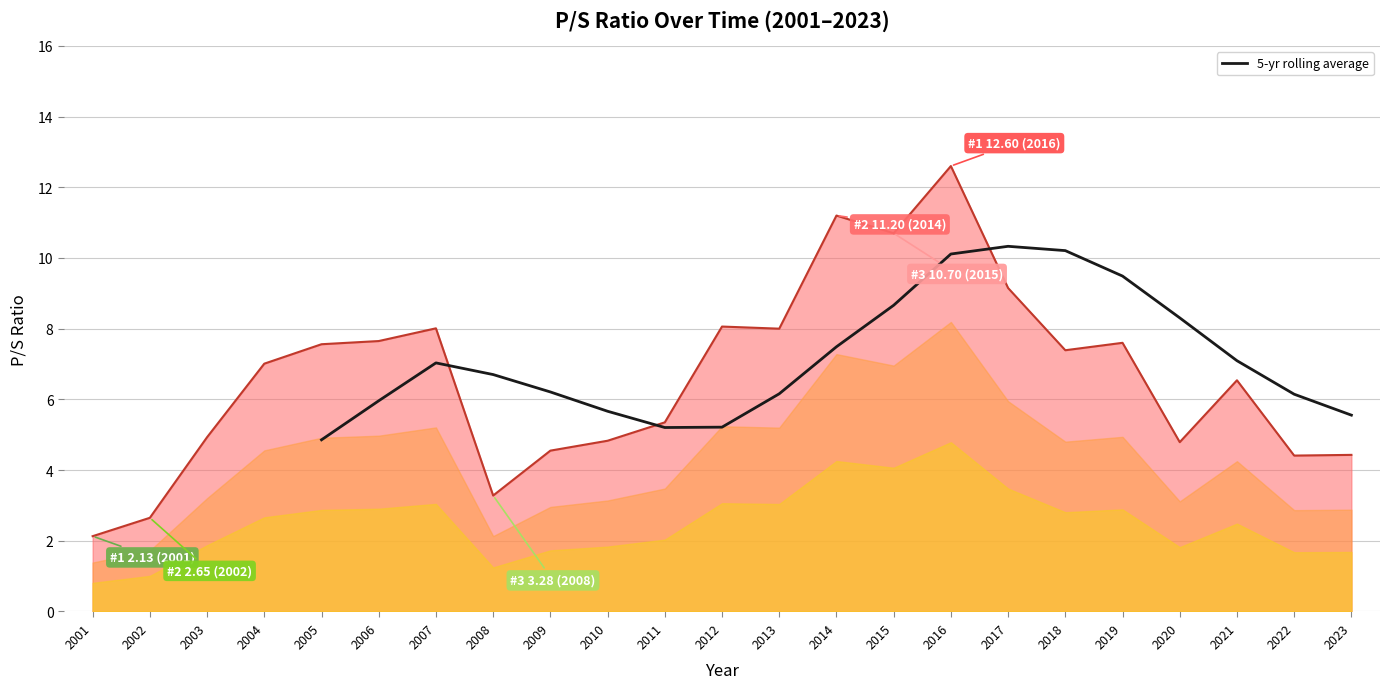

How many lines are shown in the chart?

1